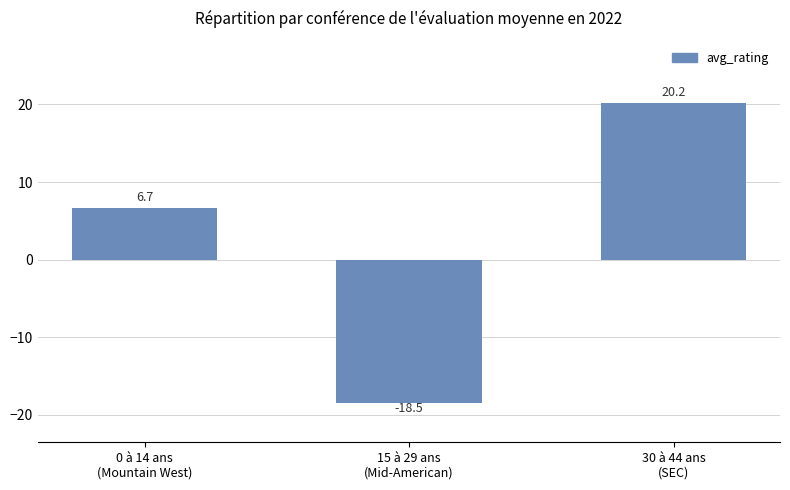

What is the difference between the maximum and second lowest values?

13.6